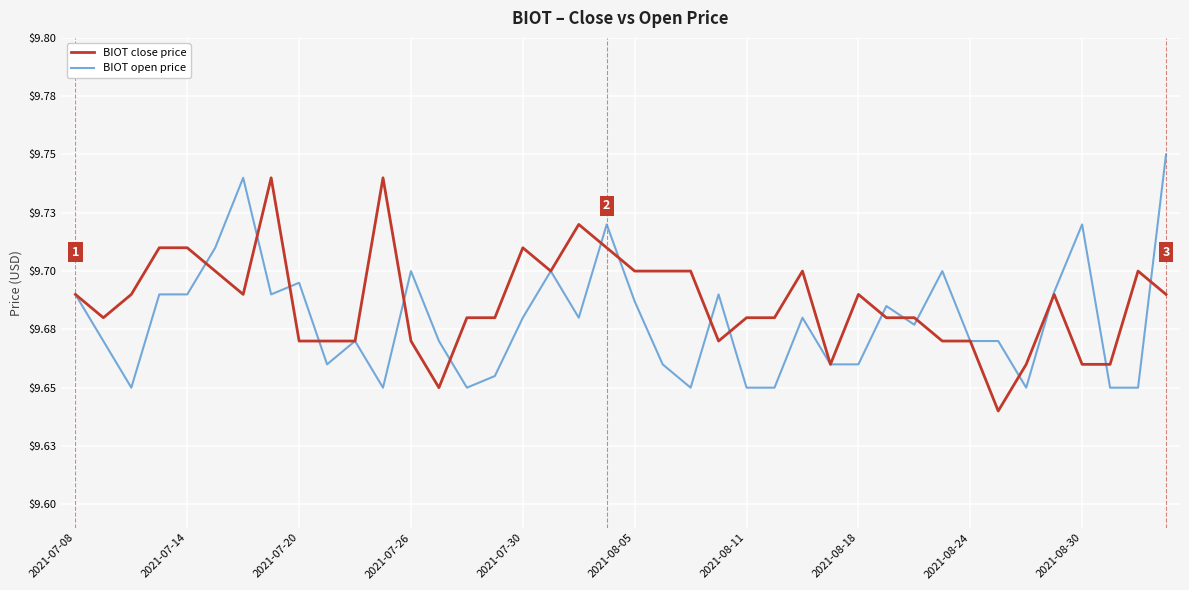

What are all the series names shown in the legend?

BIOT close price, BIOT open price